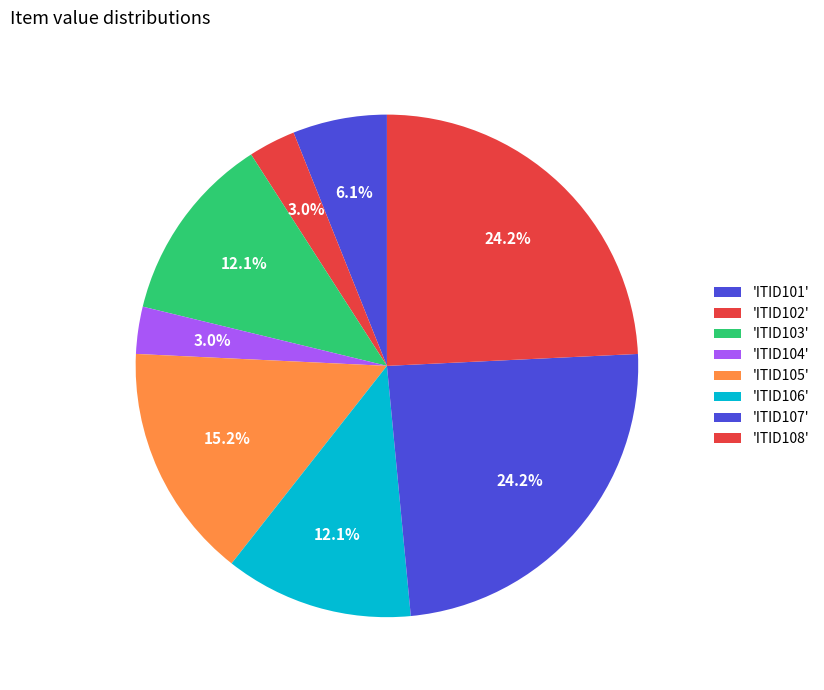

Count the number of slices in the pie.

8